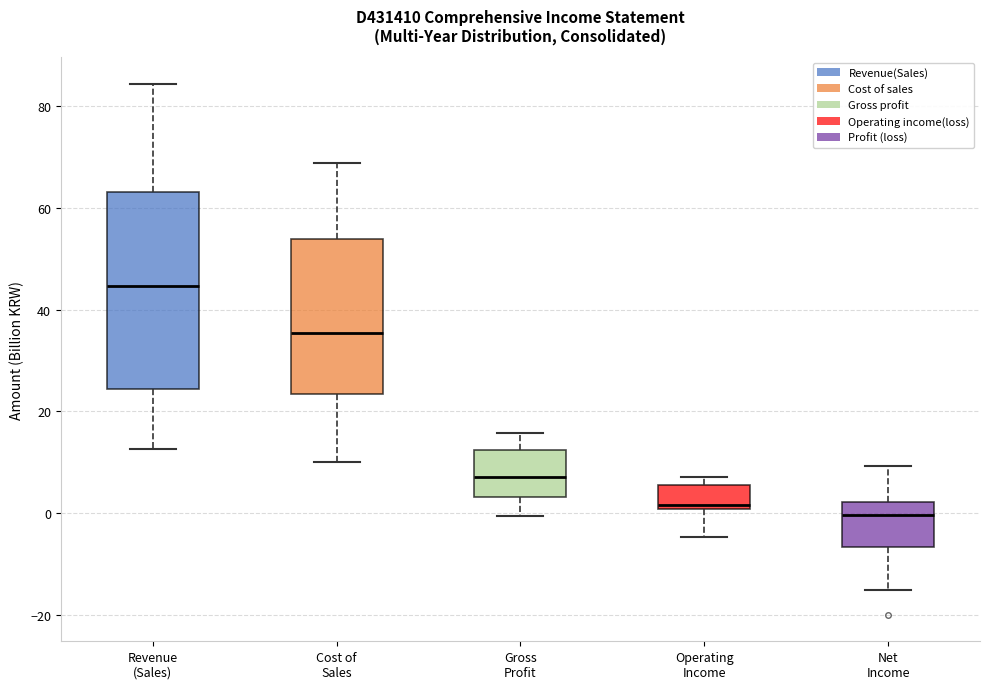

Reading left to right, read every box against the y-axis: the position of its median line, the range the box covers, and the ends of its whiskers. The values are not printed on the chart, so give them approximately, as read against the axis.

Revenue (Sales): median 44, box 24 to 64, whiskers 12 to 84
Cost of Sales: median 36, box 24 to 54, whiskers 10 to 68
Gross Profit: median 8, box 4 to 12, whiskers 0 to 16
Operating Income: median 2, box 0 to 6, whiskers -4 to 8
Net Income: median 0, box -6 to 2, whiskers -14 to 10